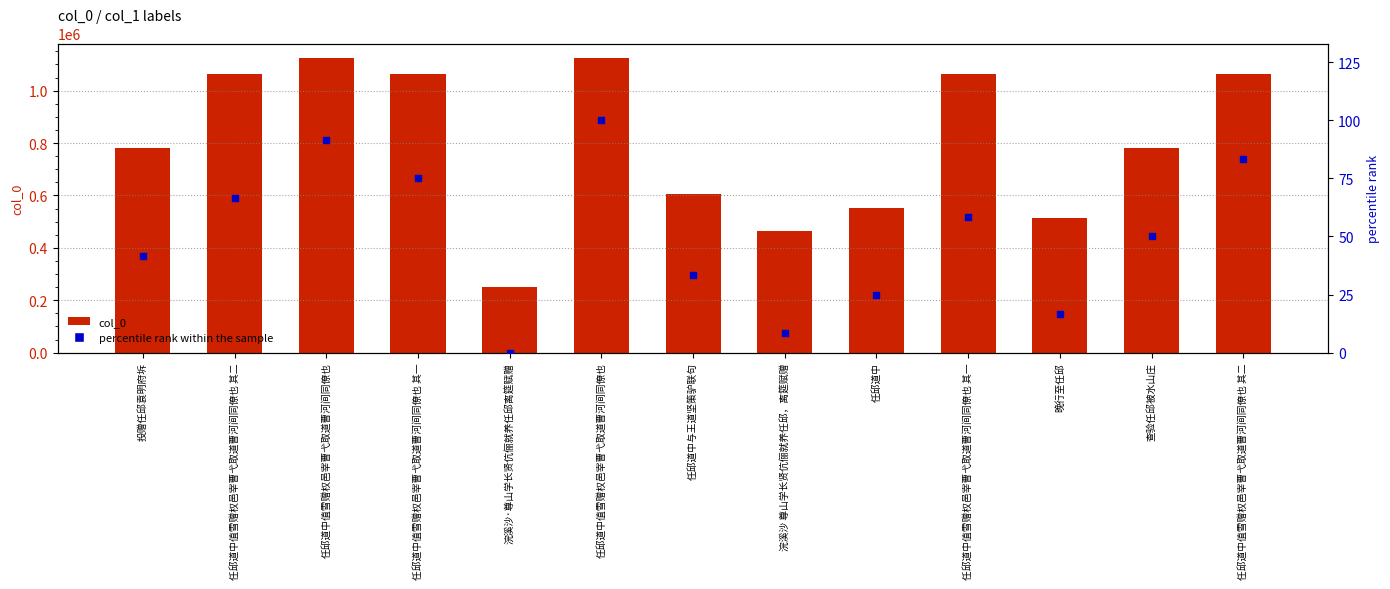

At how many categories does at least one series exceed 1046965?

6